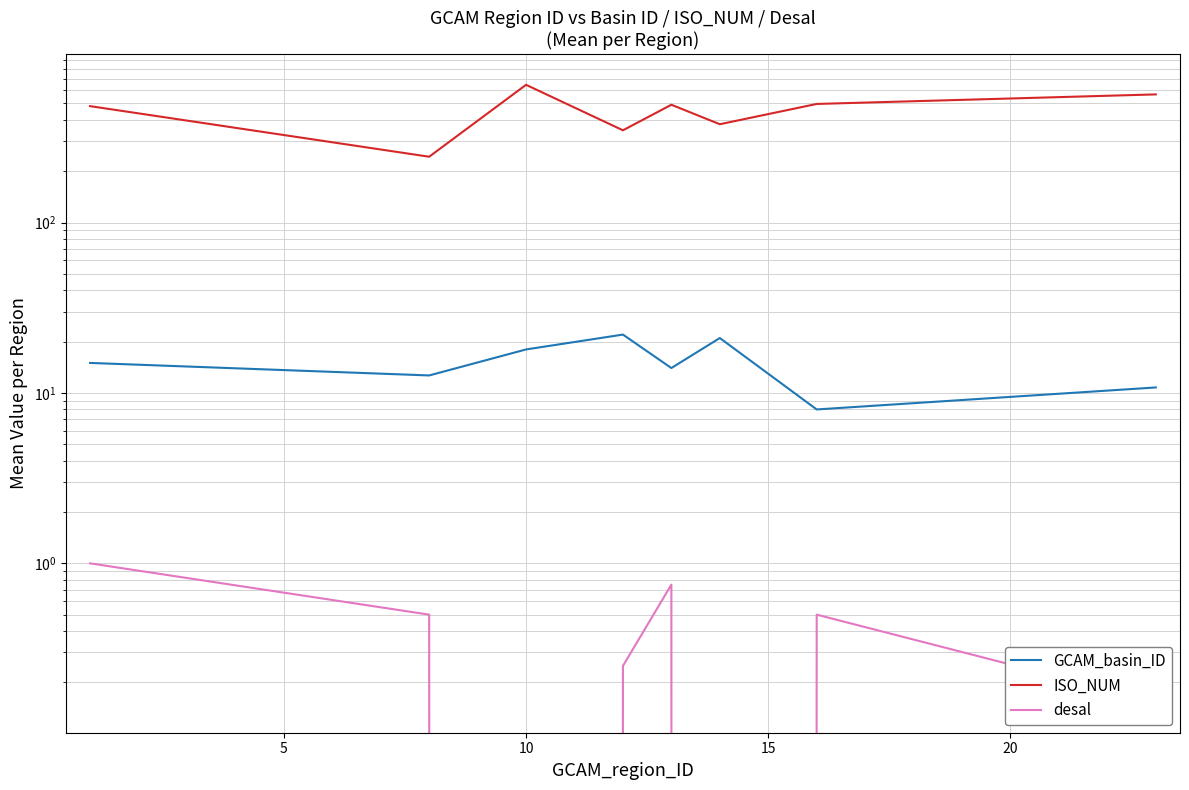

The desal series shows -0.4 at 25. True or false?

False